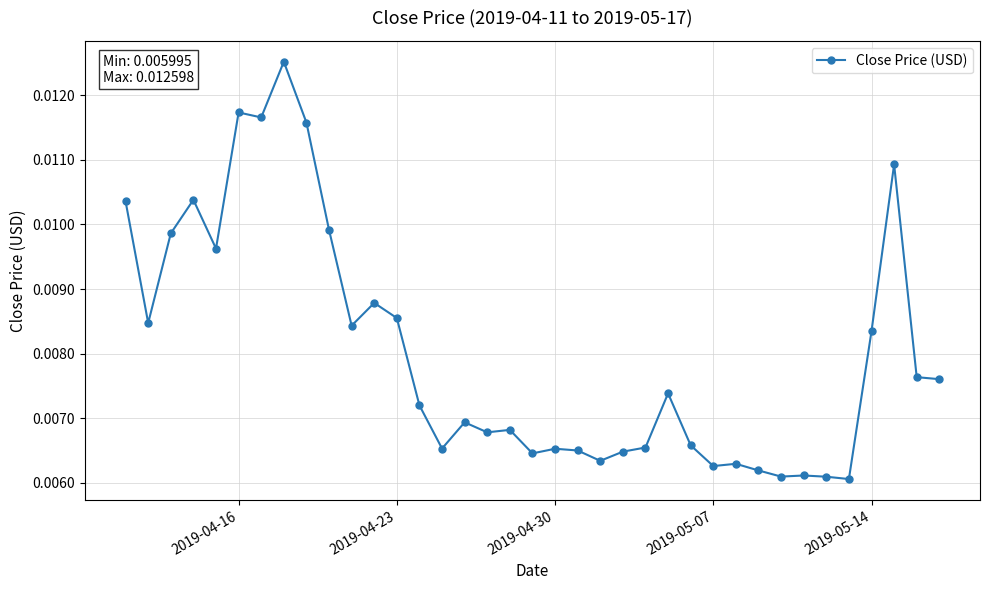

True or false: there are more than 1 points higher than both neighbors.

True